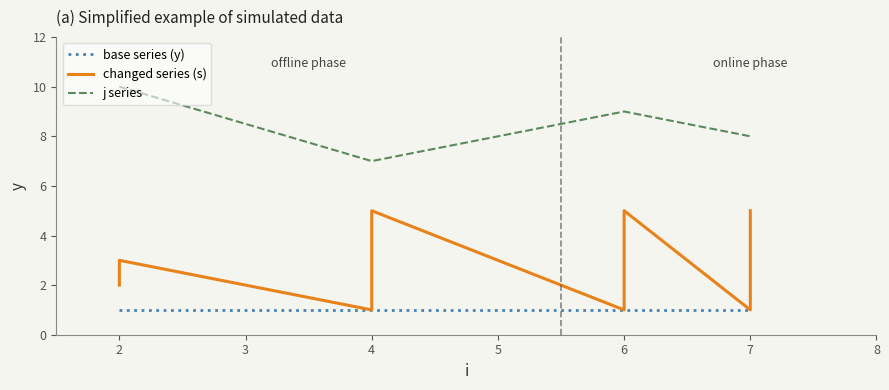

True or false: changed series (s) and base series (y) cross at least once.

False